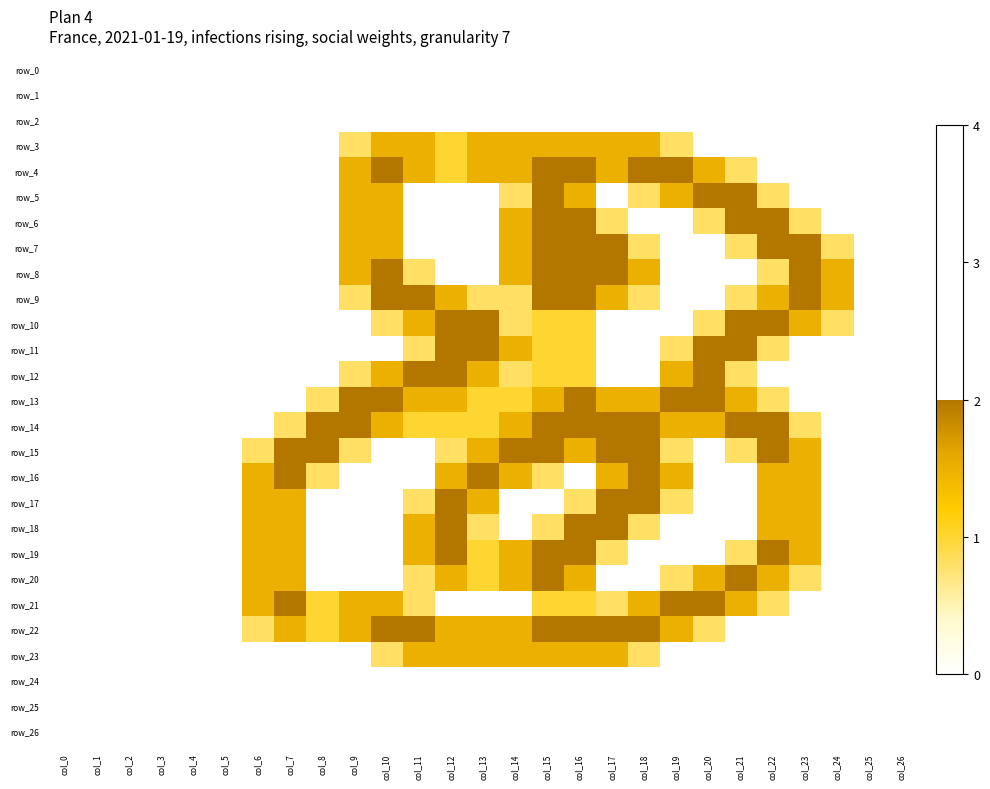

Between col_5 and col_12, which series saw the biggest shift?

row_10